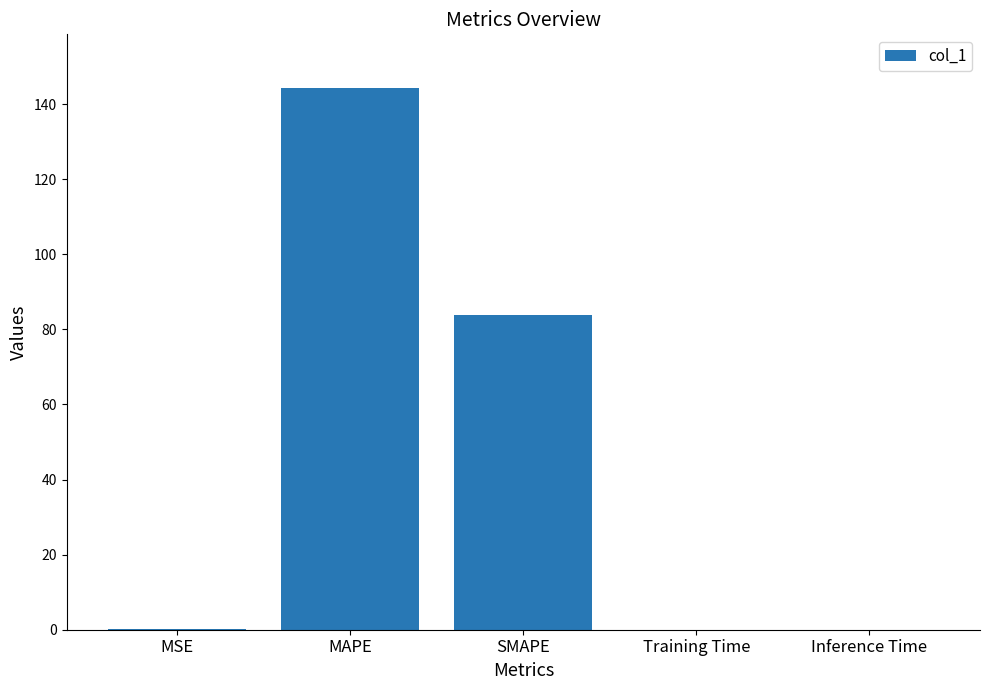

Which label corresponds to the largest value in the chart?

MAPE